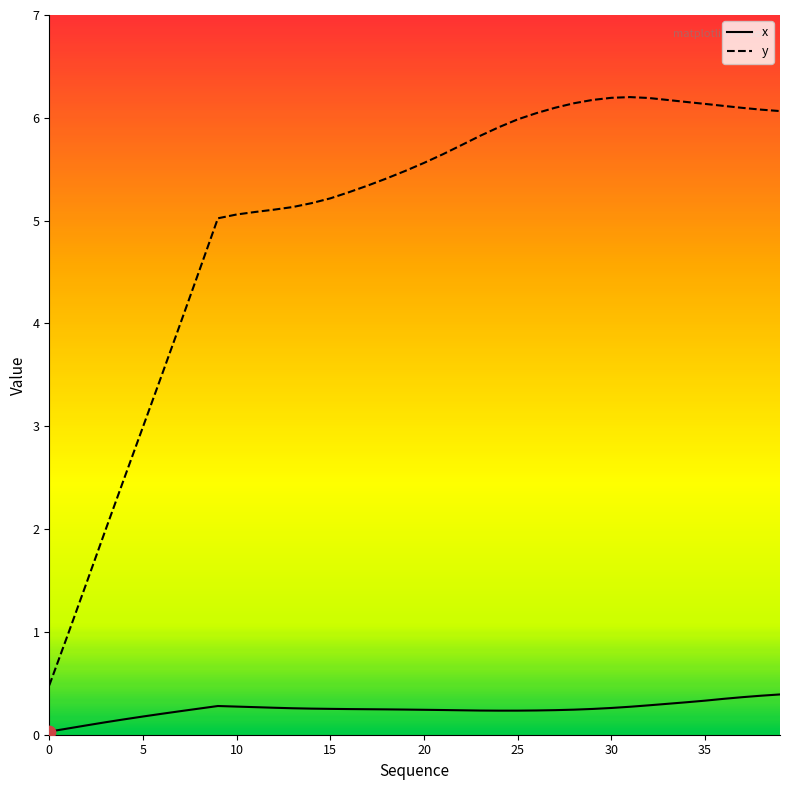

Which series has the widest spread of values?

y